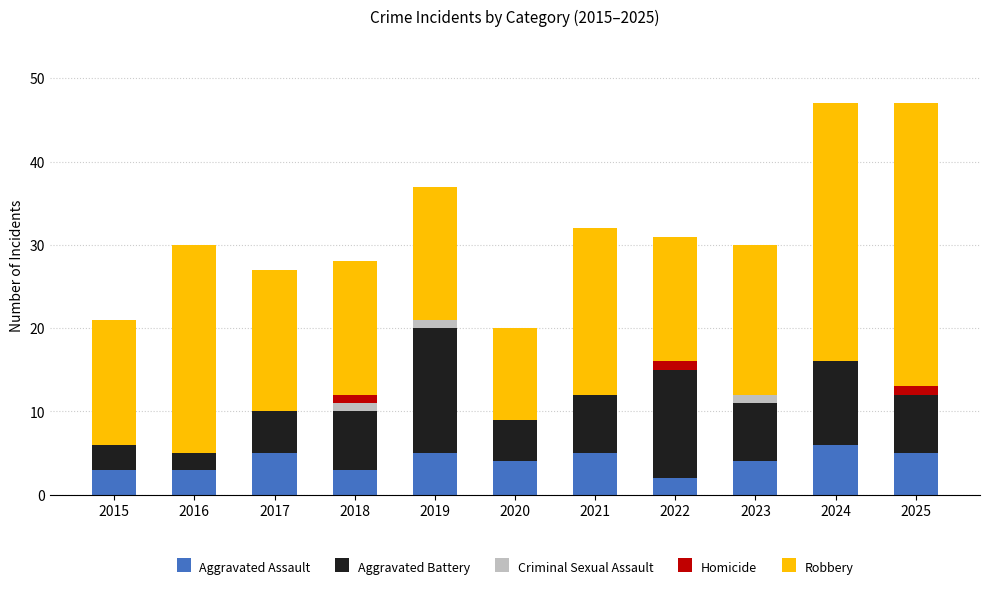

Count the number of categories in the chart.

11